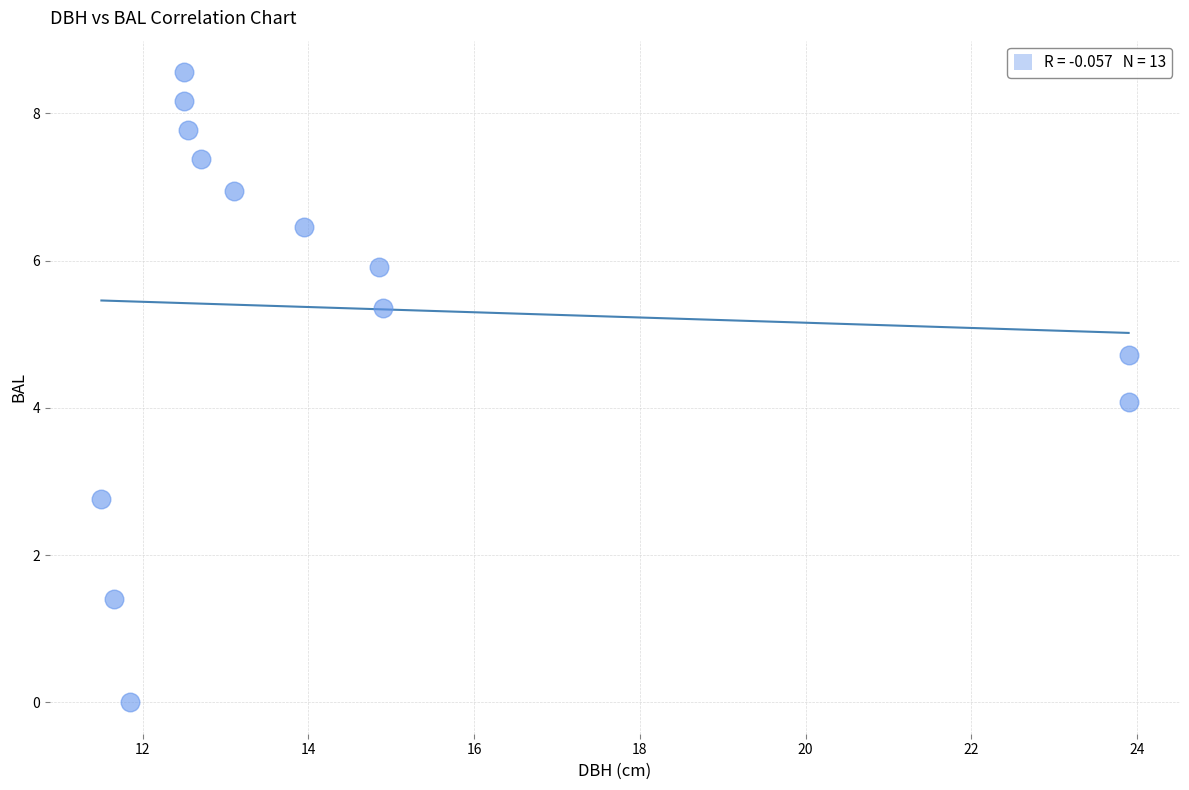

What is the range of Y values (max minus min)?

8.6